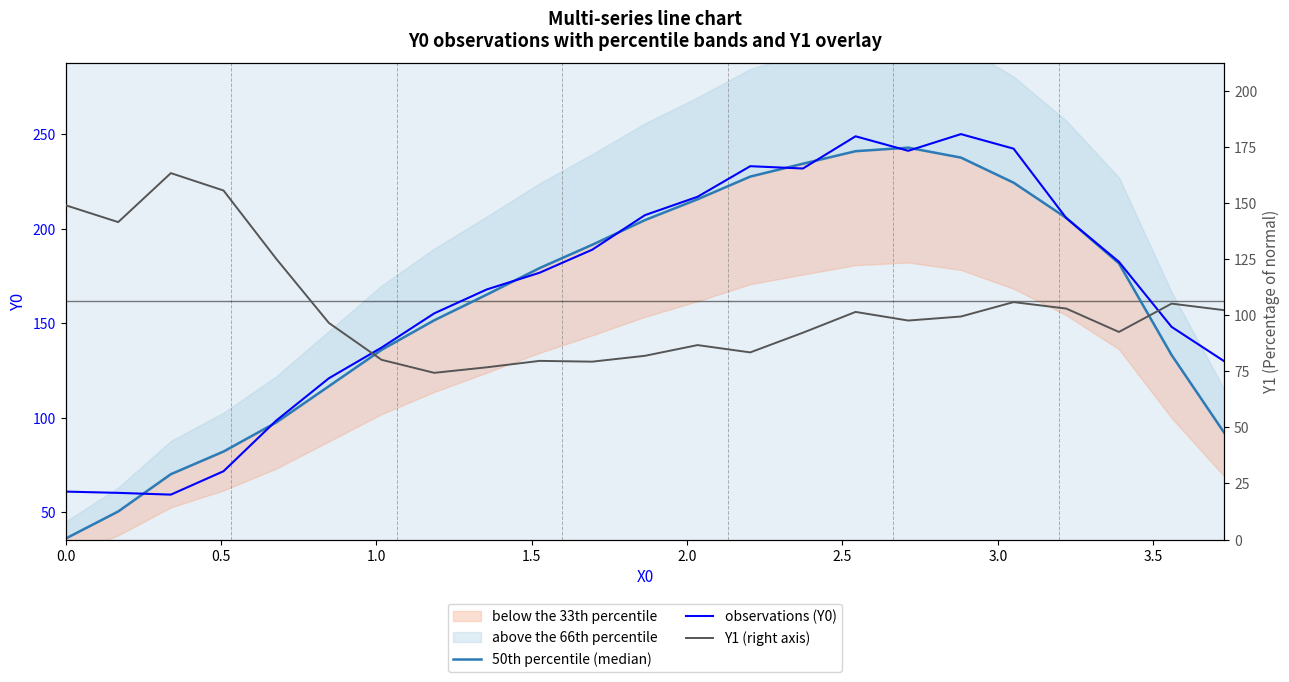

What is the minimum value for observations (Y0)?

59.4